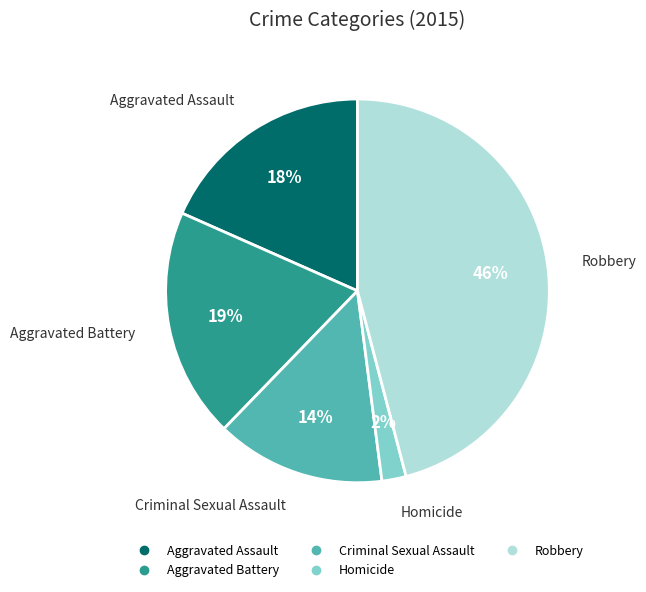

Is there any slice that represents more than half of the pie?

No